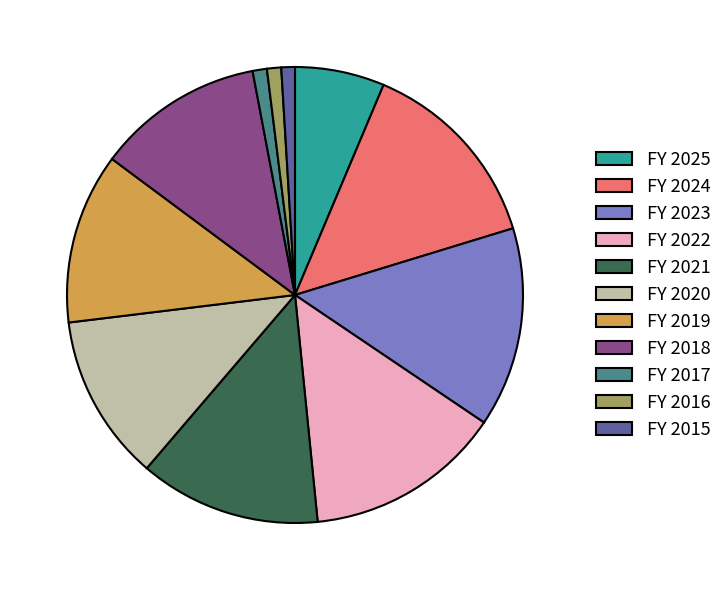

The FY 2025 slice represents 6% of the pie. True or false?

True